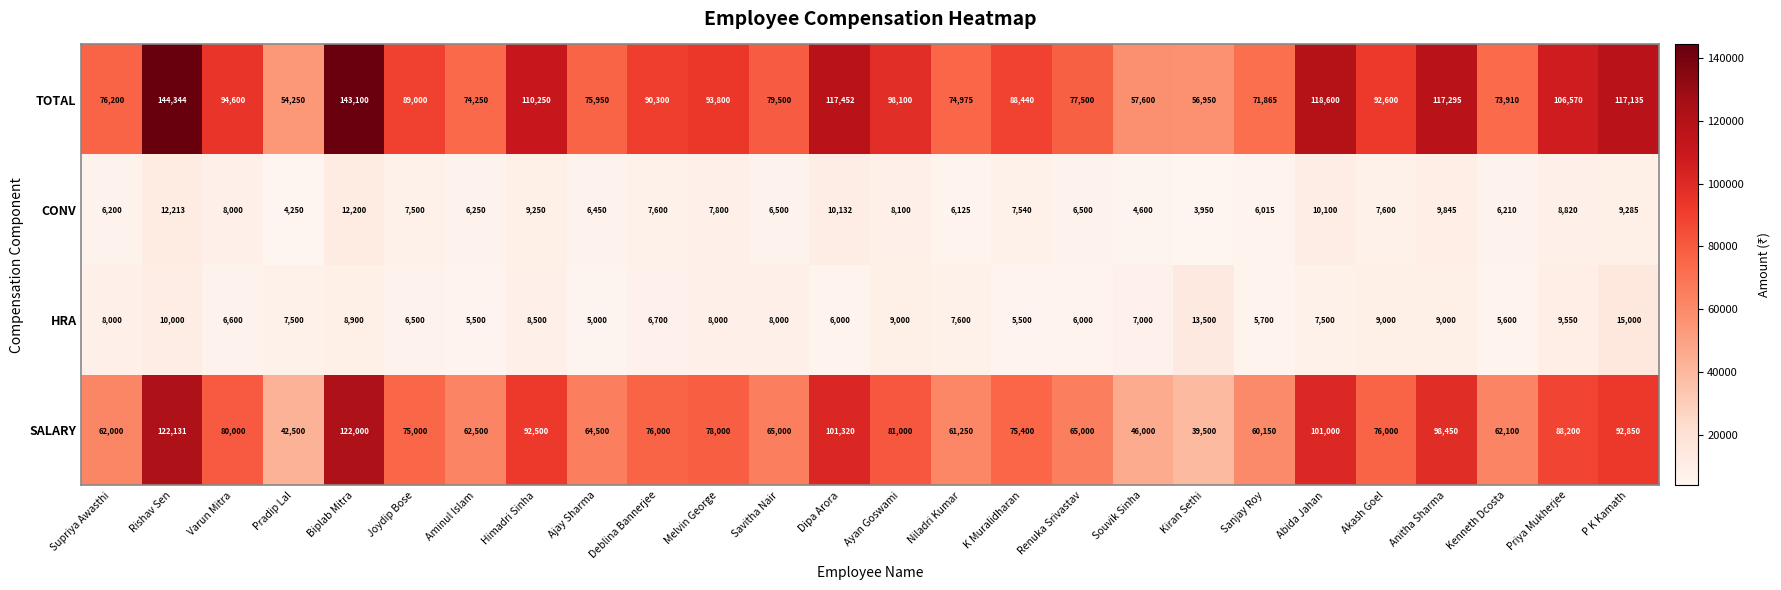

What is the highest value of the HRA series?

15000